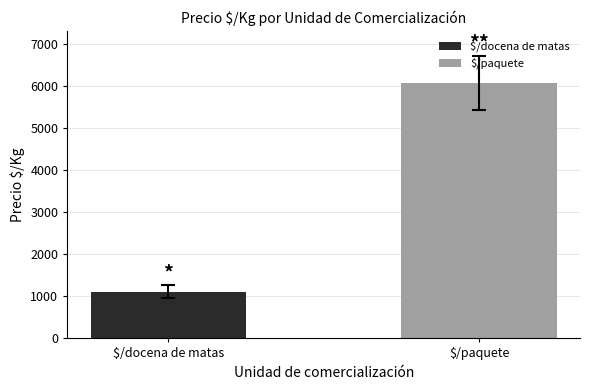

What is the lowest value of the $/docena de matas series?

1107